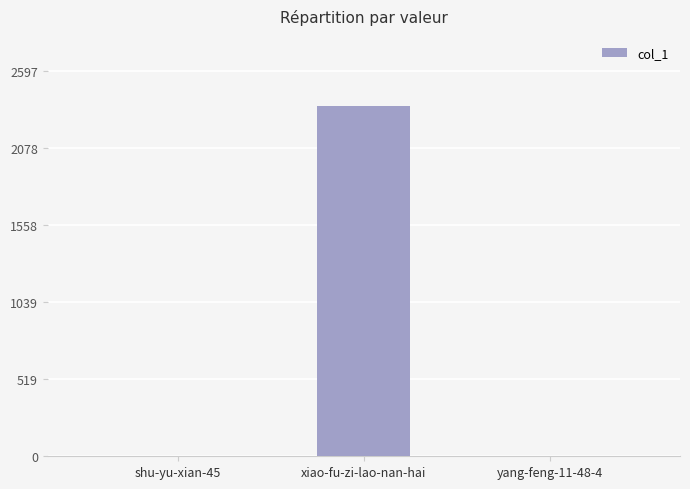

What is the greatest value displayed?

2361